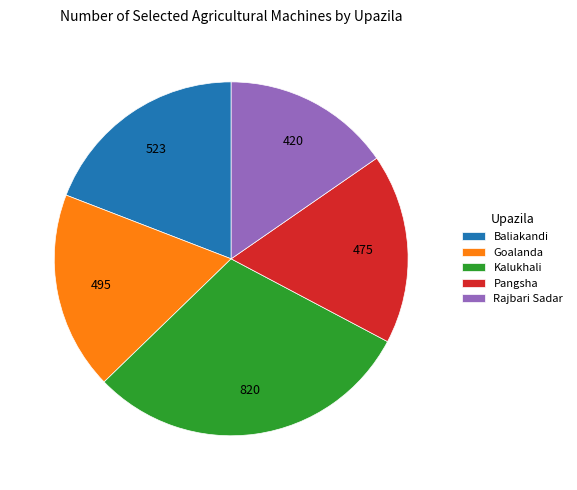

True or false: Pangsha accounts for 17% of the total.

True